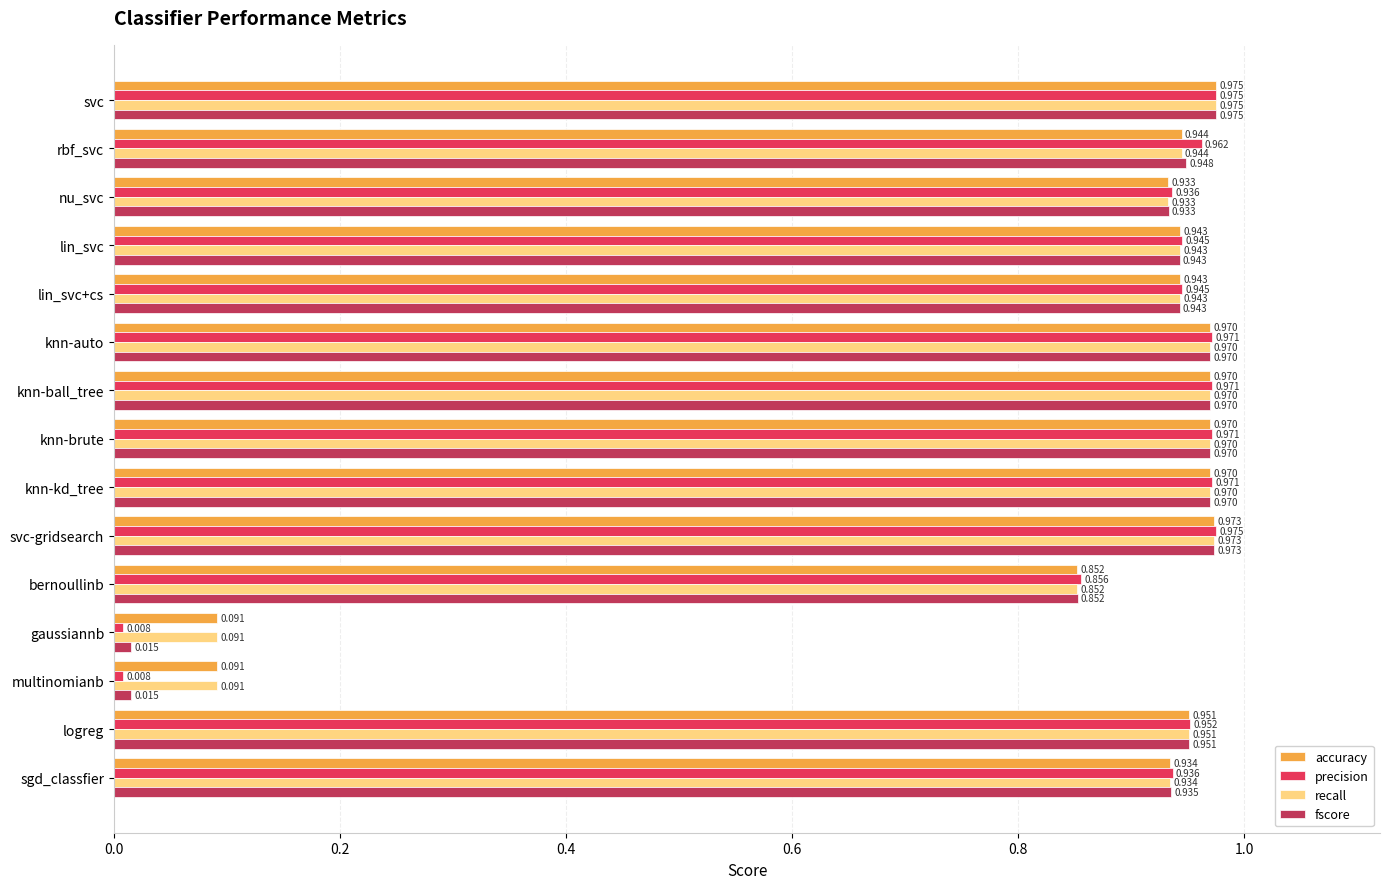

At which category is the sum across all series the highest?

svc